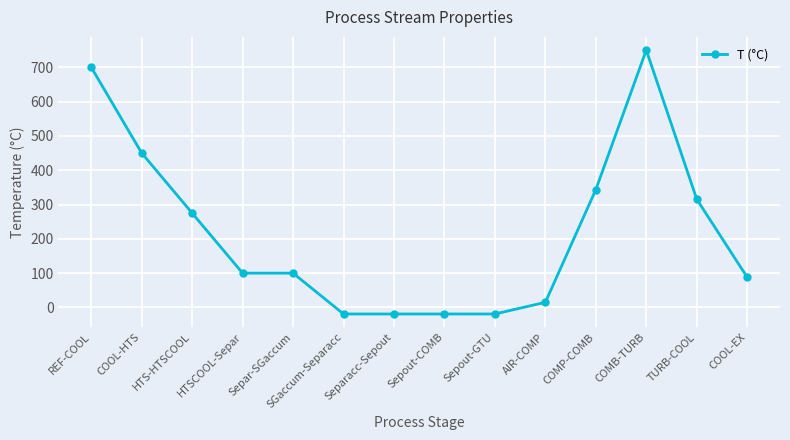

What is the difference between the second highest and second lowest values?

719.0